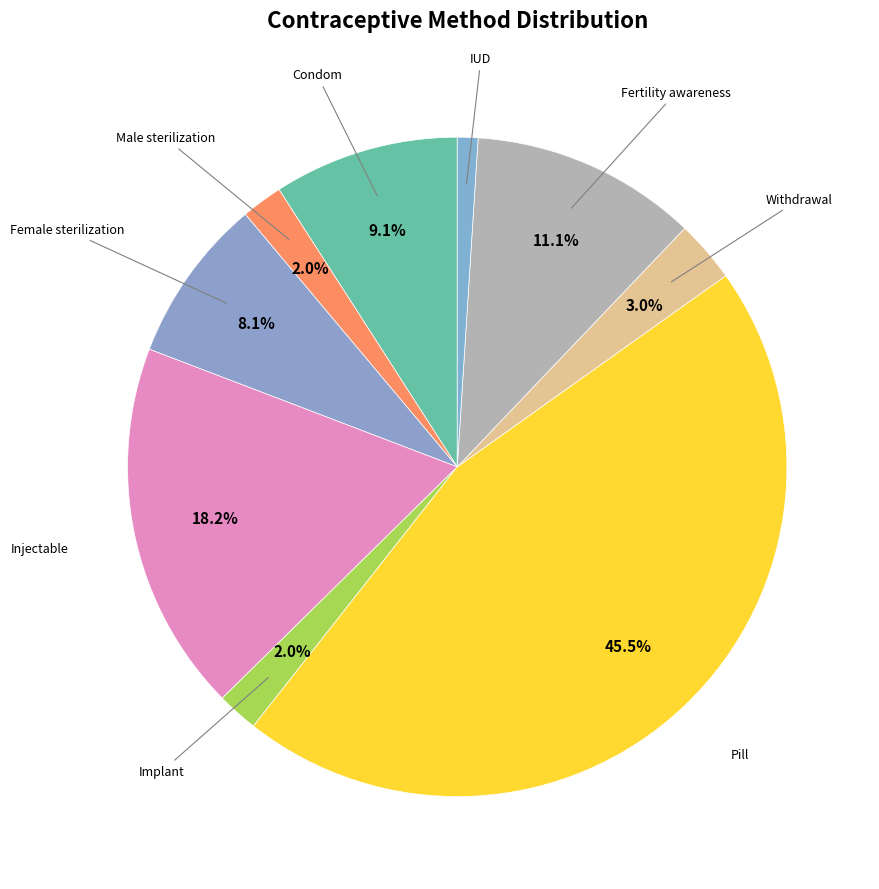

Count the number of slices in the pie.

9